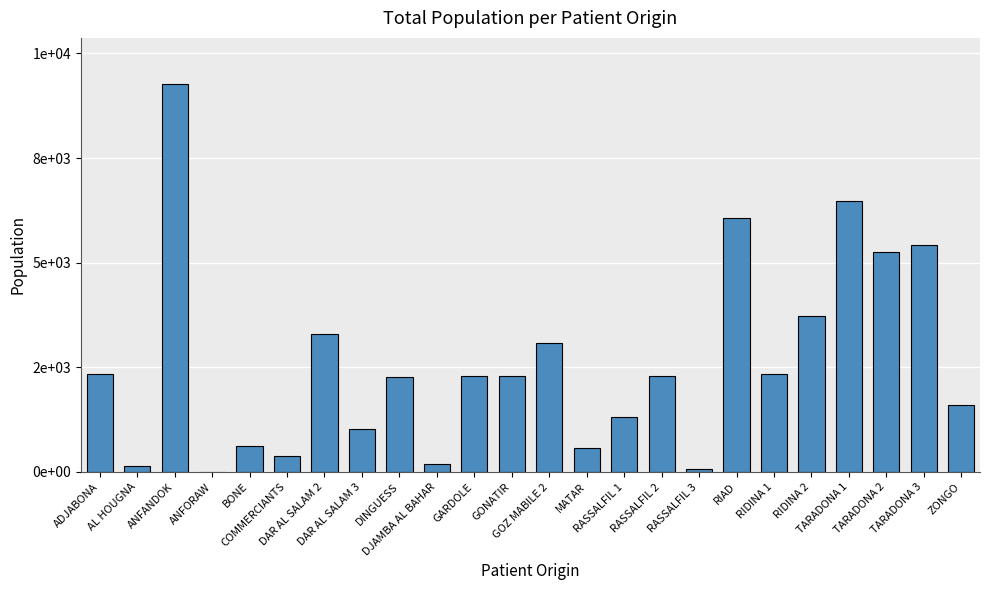

True or false: the data shows 5416 at TARADONA 3.

True